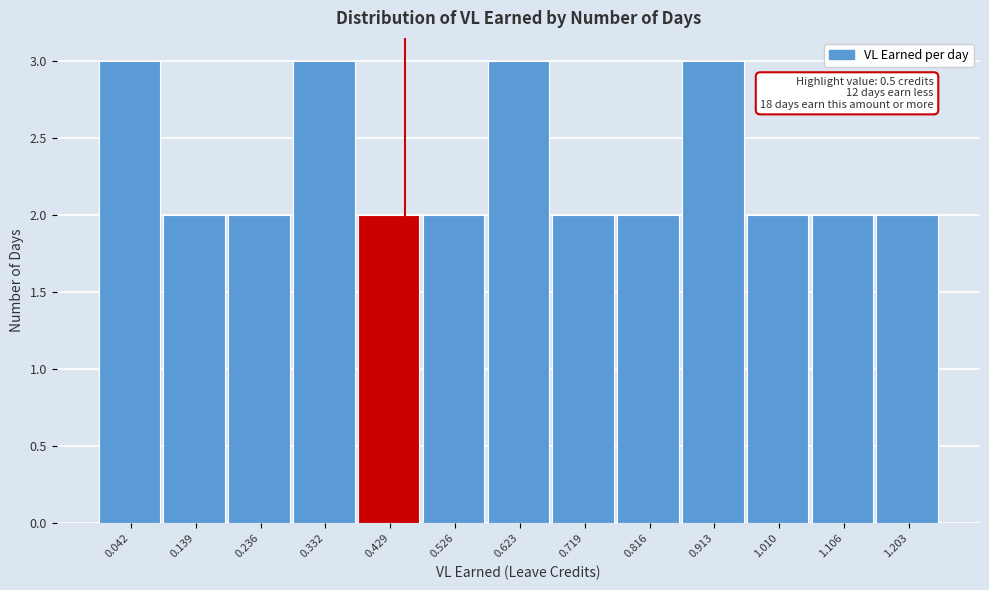

Reading left to right, what are all the values shown in this chart?

0.042=3	0.139=2	0.236=2	0.332=3	0.429=2	0.526=2	0.623=3	0.719=2	0.816=2	0.913=3	1.010=2	1.106=2	1.203=2